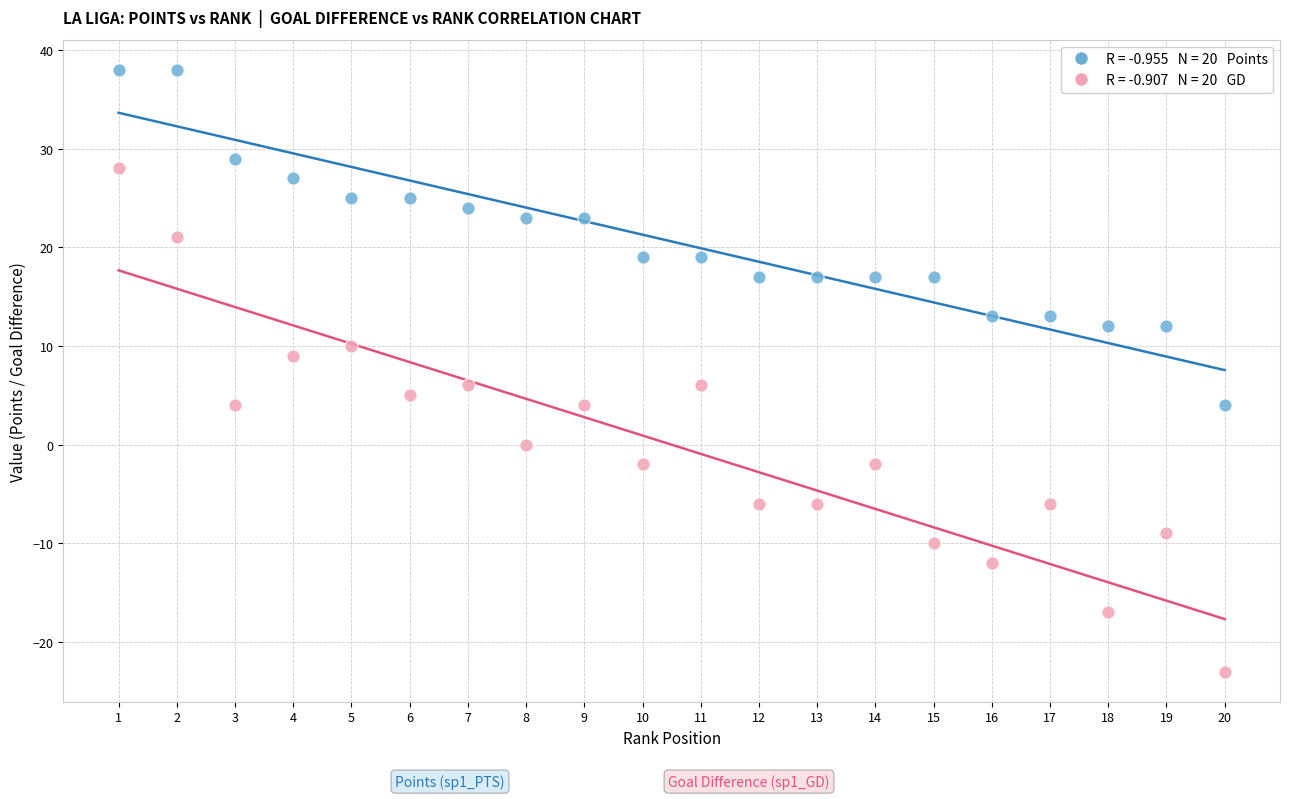

Across all data points, what is the range of X values (max minus min)?

19